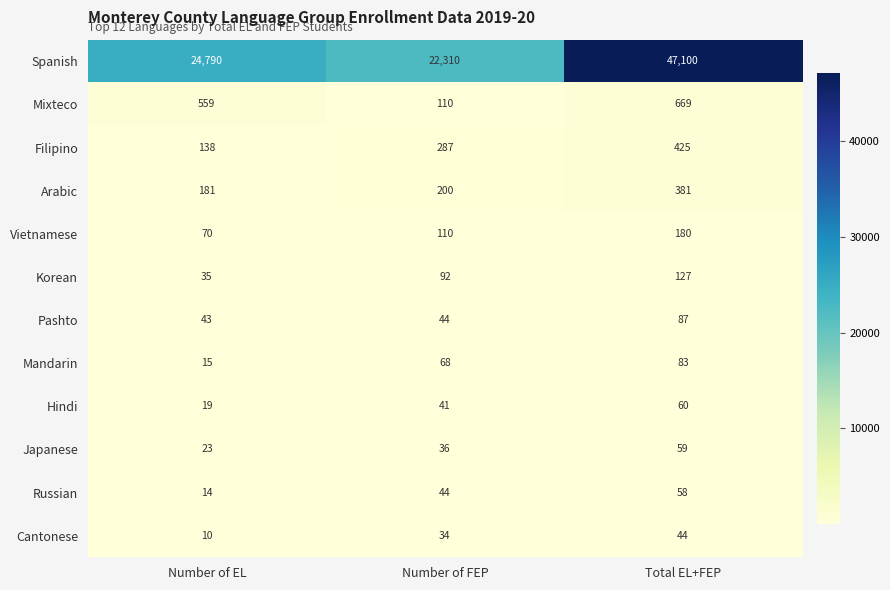

What is the minimum value for Korean?

35